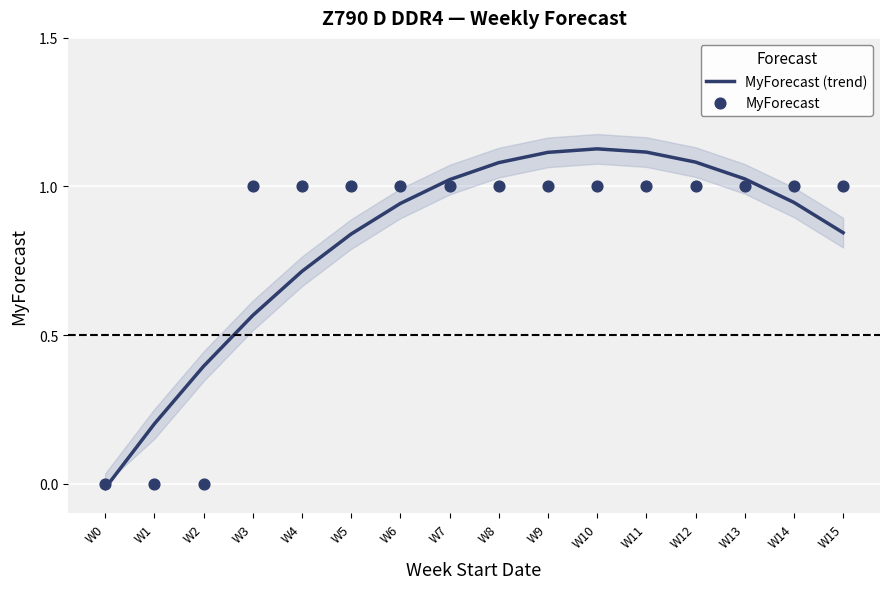

At which category is the sum across all series the highest?

W10